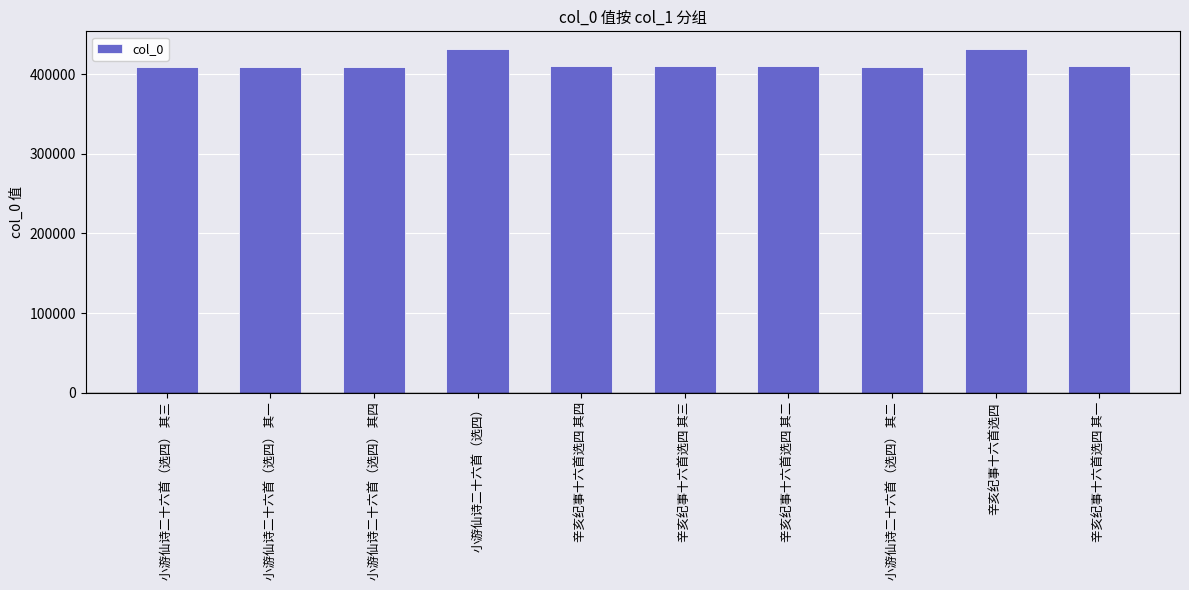

Where does the data first go above 410714?

小游仙诗二十六首（选四）